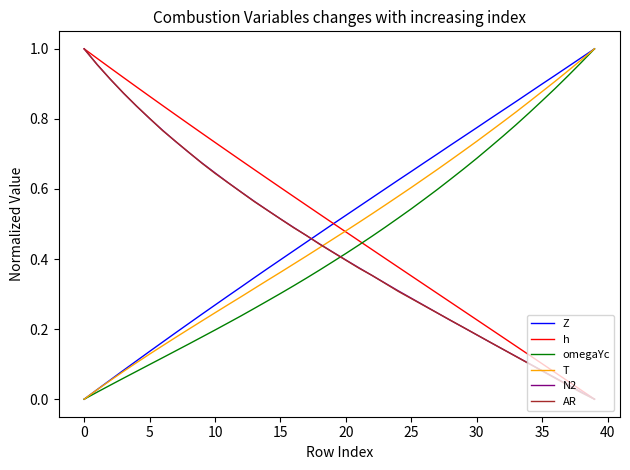

How many times do AR and T cross each other?

1